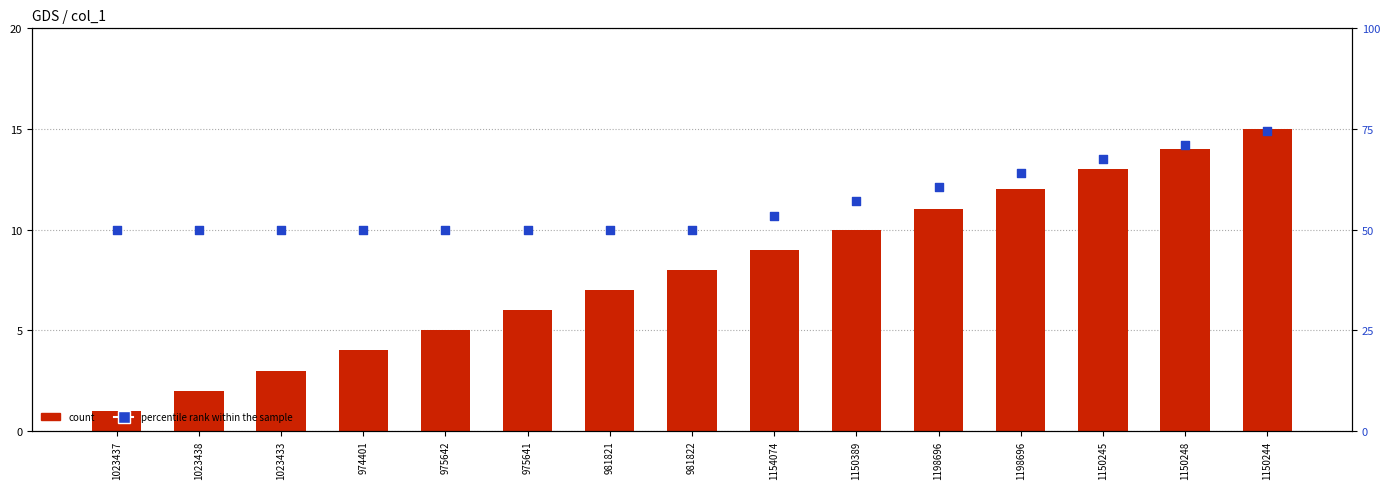

At how many categories does at least one series exceed 31?

15